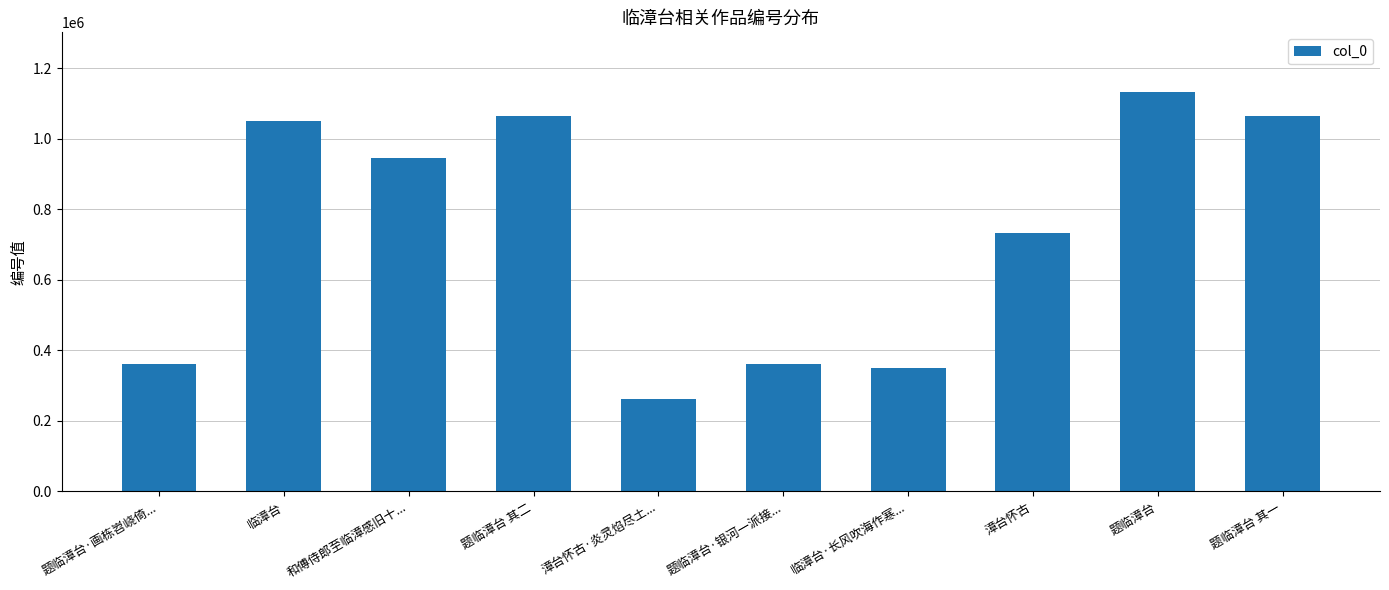

Approximately how many times larger is the value at 题临漳台·银河一派接... compared to 和傅侍郎至临漳感旧十...?

0.4